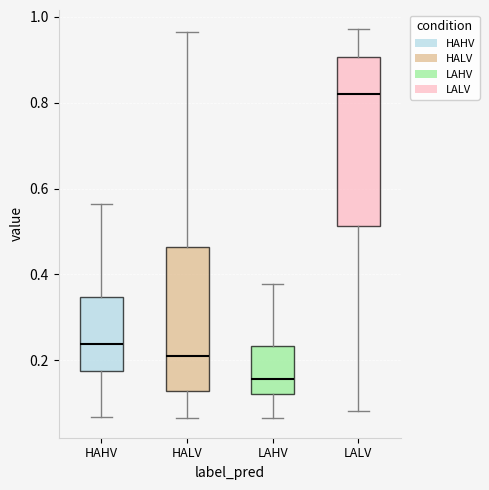

Which box's median line is the highest?

LALV